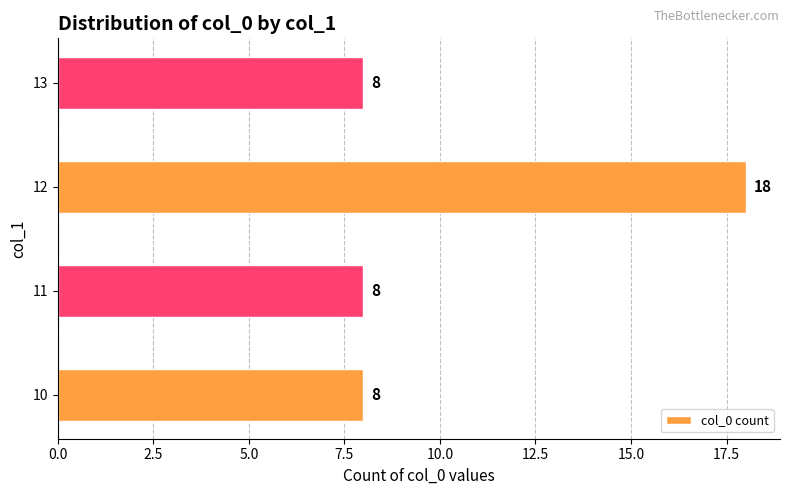

What is the change in value from 10 to 12?

+10